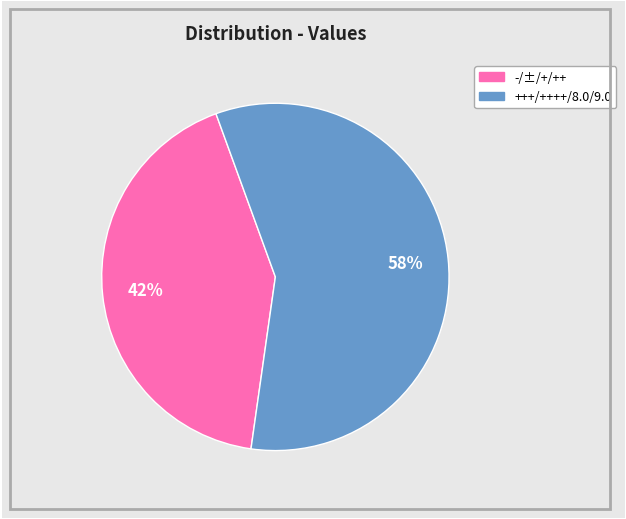

Is there any slice that represents more than half of the pie?

Yes